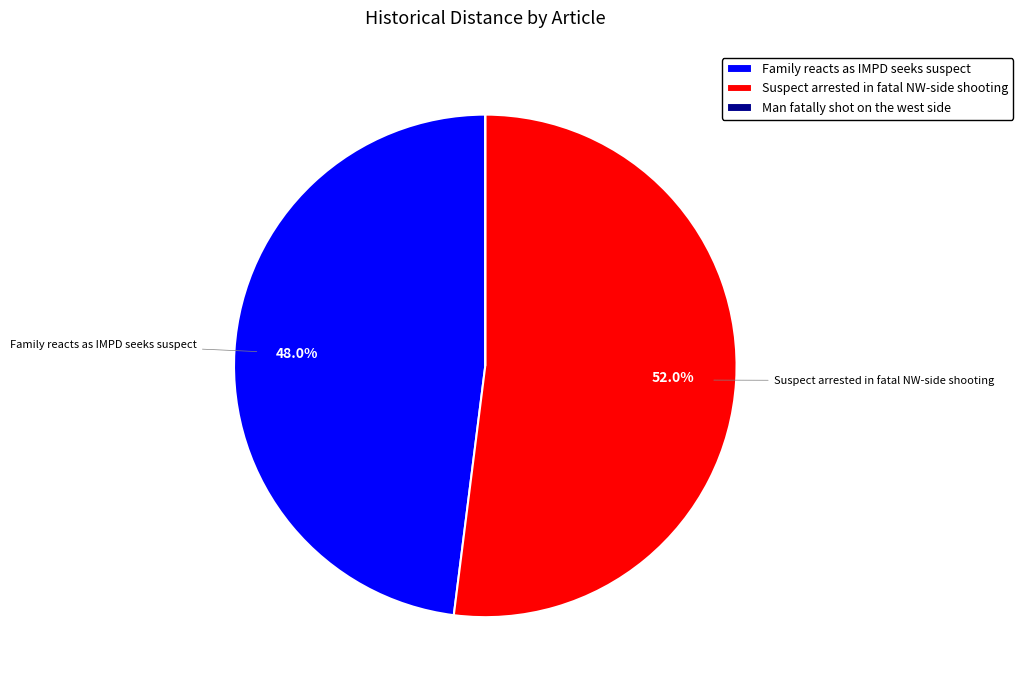

What is the ratio of the value at Family reacts as IMPD seeks suspect to the value at Suspect arrested in fatal NW-side shooting?

0.9